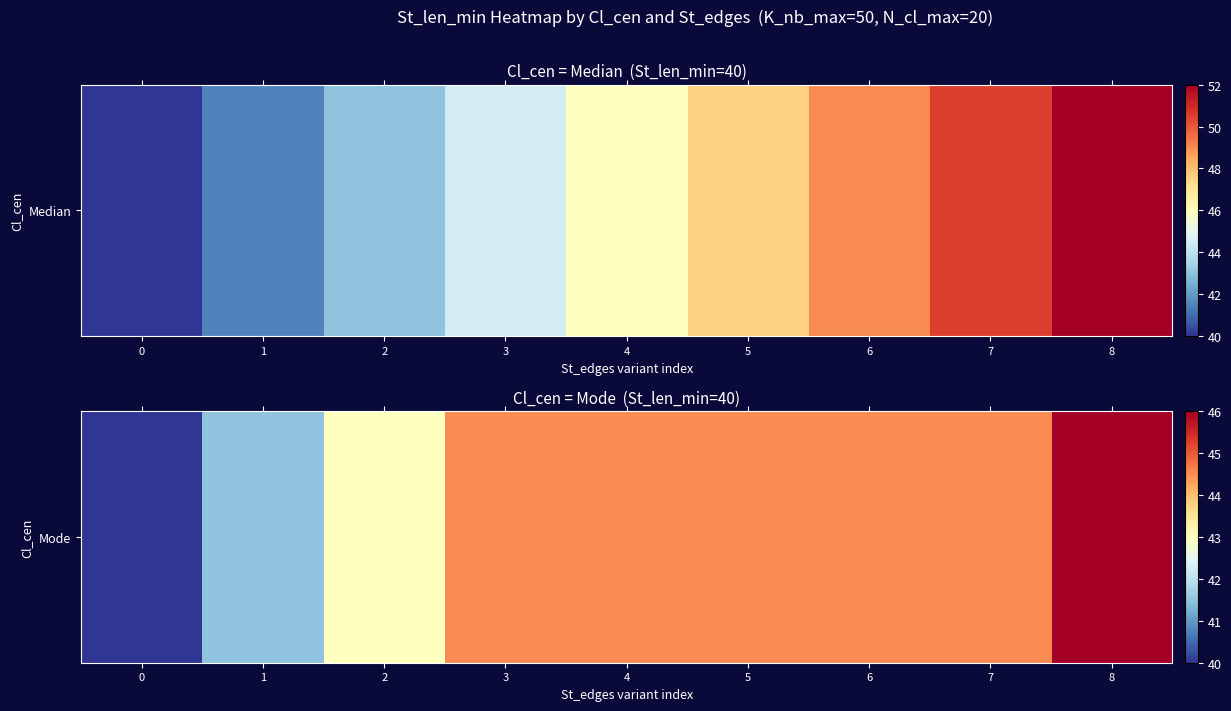

Rank the categories by value from lowest to highest.

0, 1, 2, 3, 4, 5, 6, 7, 8